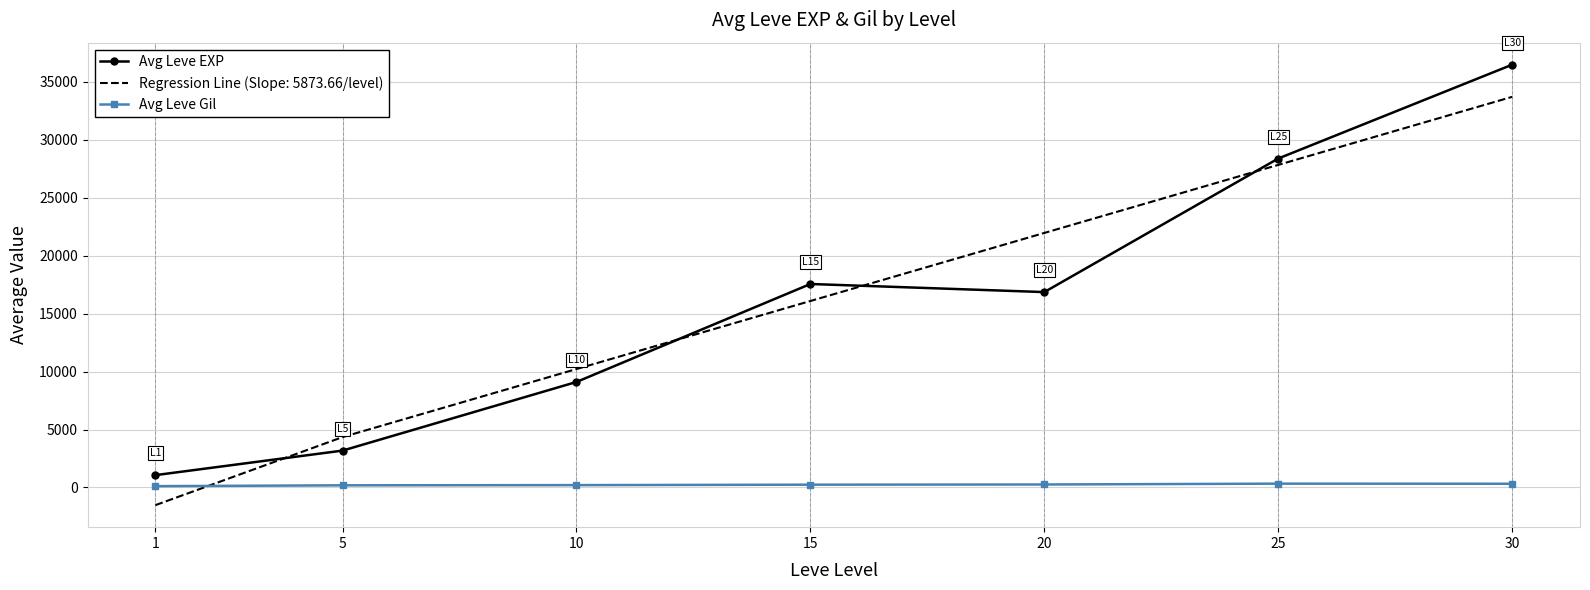

What is the sum of the Avg Leve Gil values at 15 and 10?

444.2